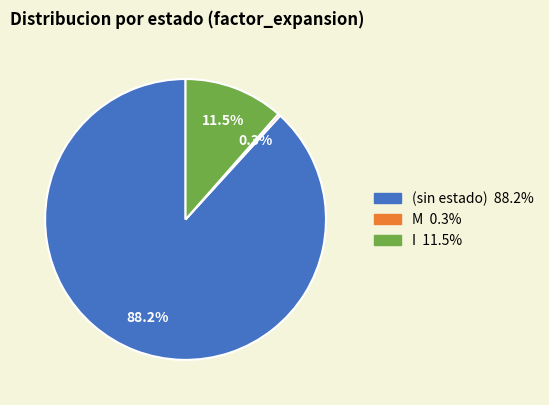

How many slices are in this pie chart?

3